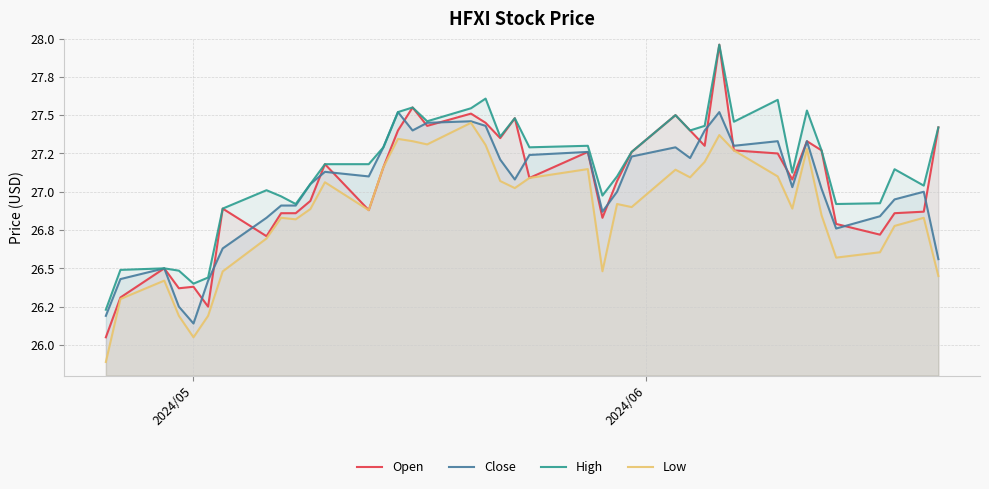

What are all the series names shown in the legend?

Open, Close, High, Low